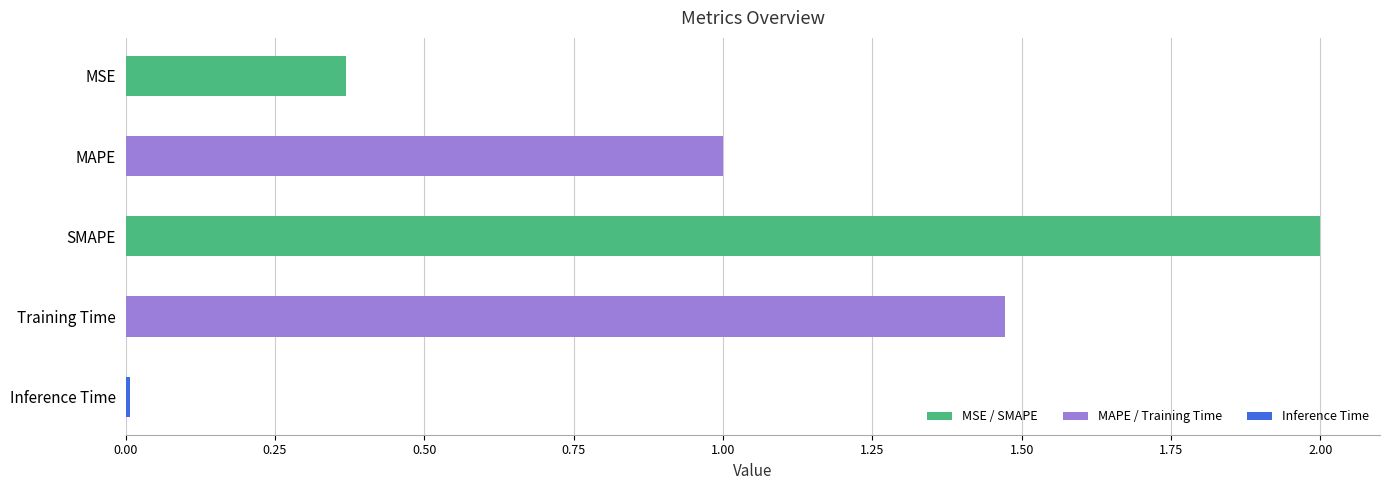

At which category does the chart reach its peak across all series?

SMAPE